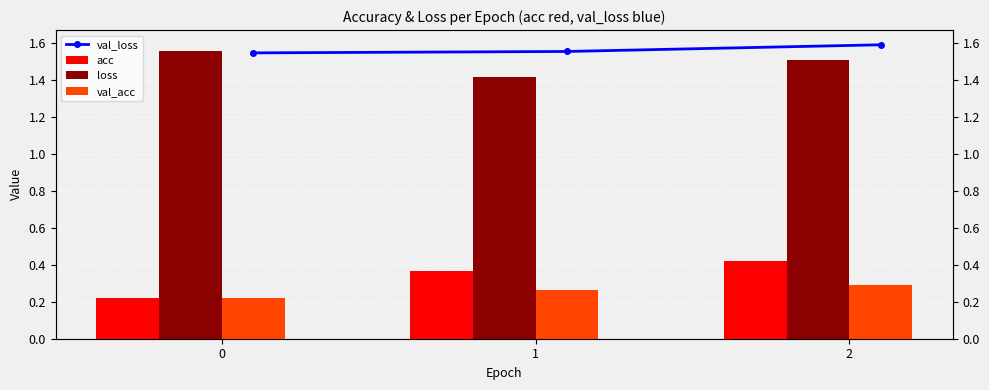

What is the average value of the val_acc series?

0.3